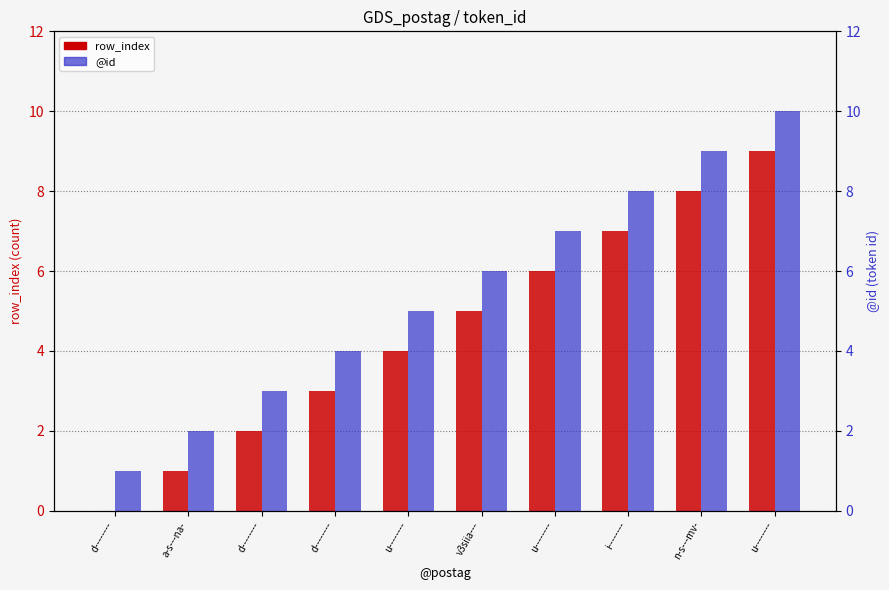

List the series in order of their peak value, highest first.

@id, row_index